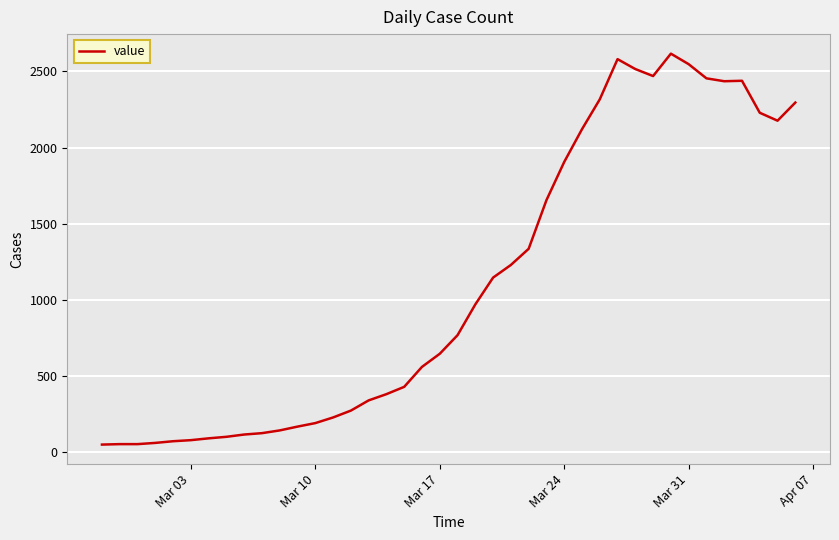

What is the maximum value shown in the chart?

2616